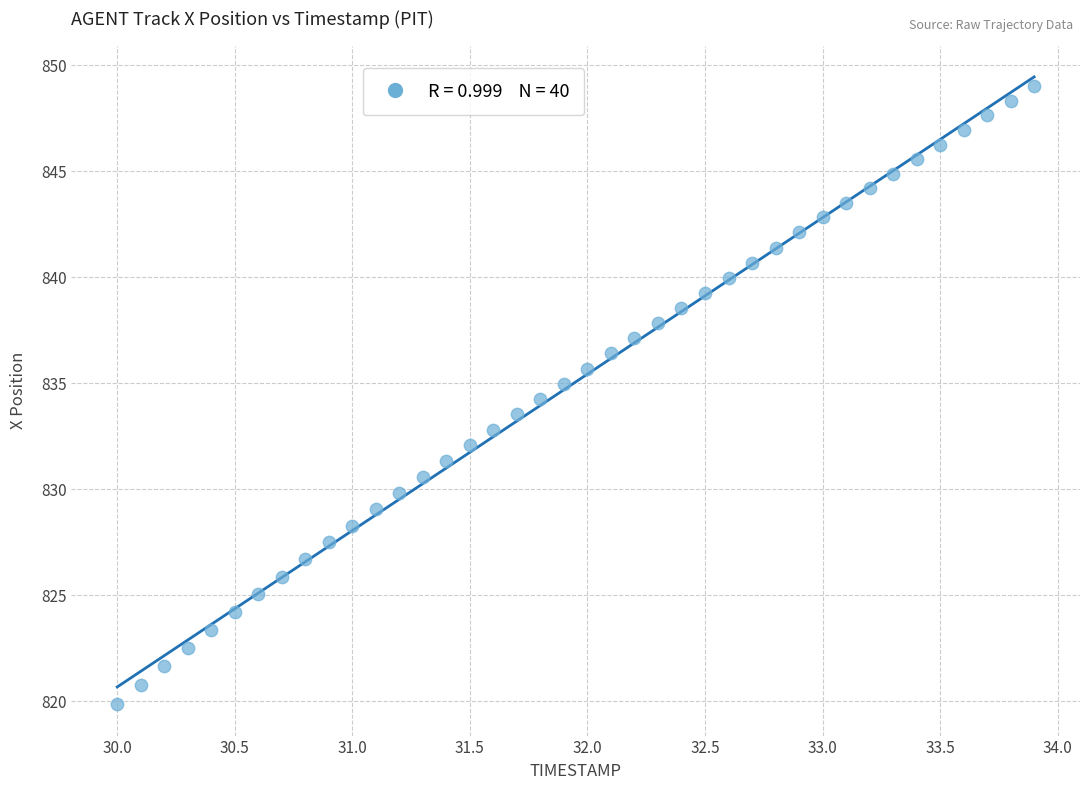

What is the range of Y values (max minus min)?

29.1